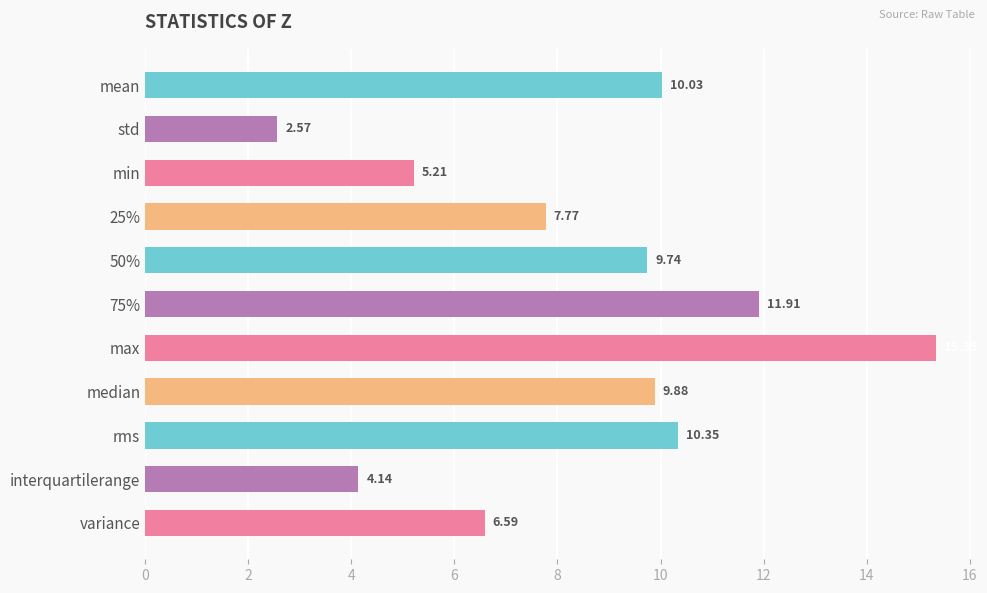

At which label is the value closest to 8?

25%